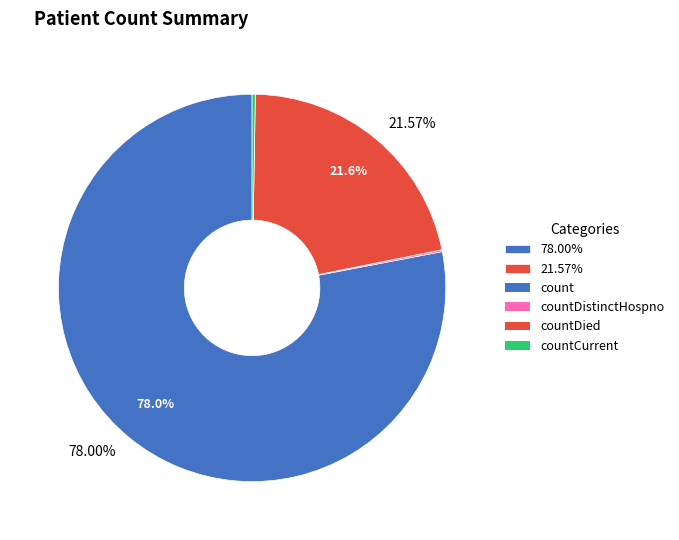

Is there a majority slice in this chart?

Yes